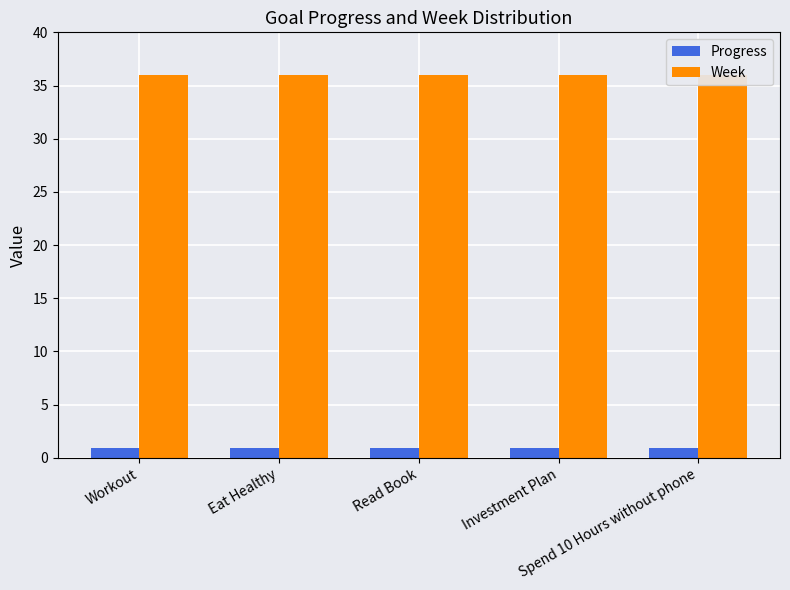

Which category has the lowest value in the Progress series?

Workout